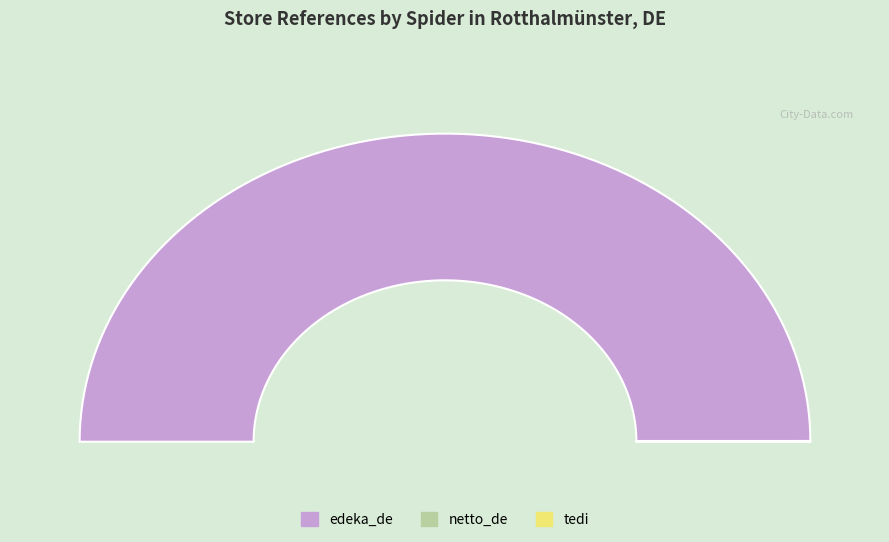

To the nearest percent, what is the combined percentage of edeka_de and netto_de?

100%